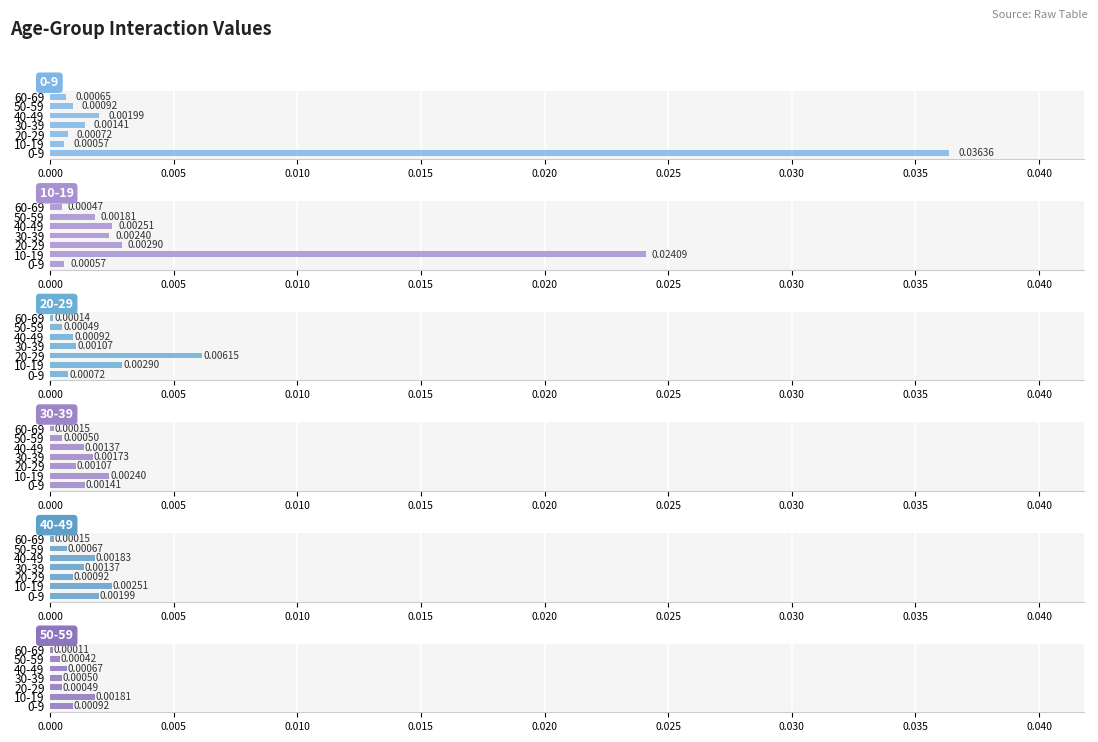

What are all the series names shown in the legend?

0-9, 10-19, 20-29, 30-39, 40-49, 50-59